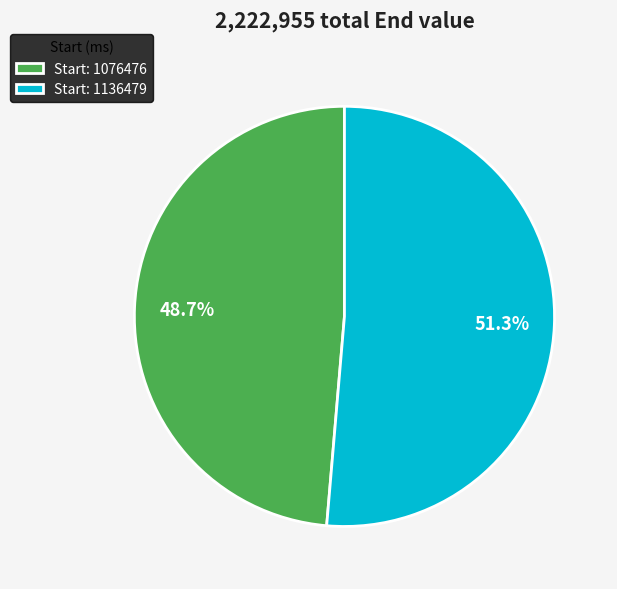

Which category accounts for the majority?

Start: 1136479